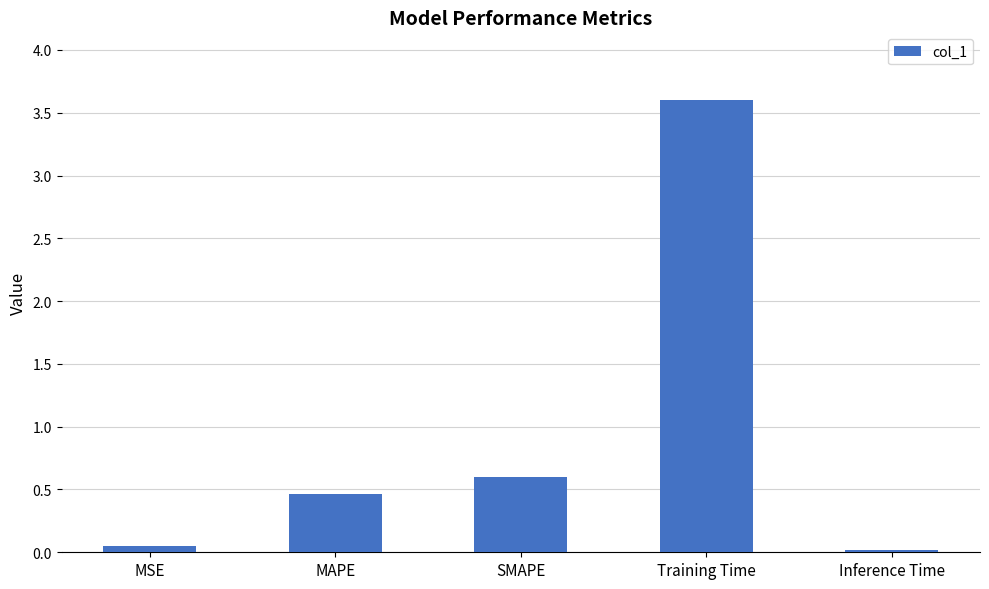

Which category has the lowest value across all series?

Inference Time